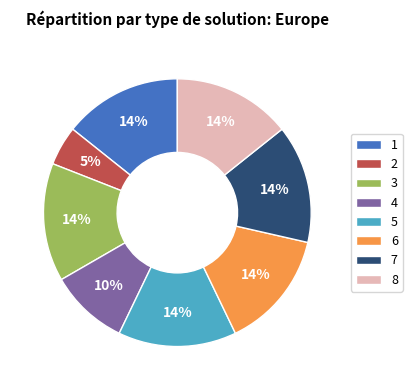

Do 3 and 4 together represent more than half of the pie?

No